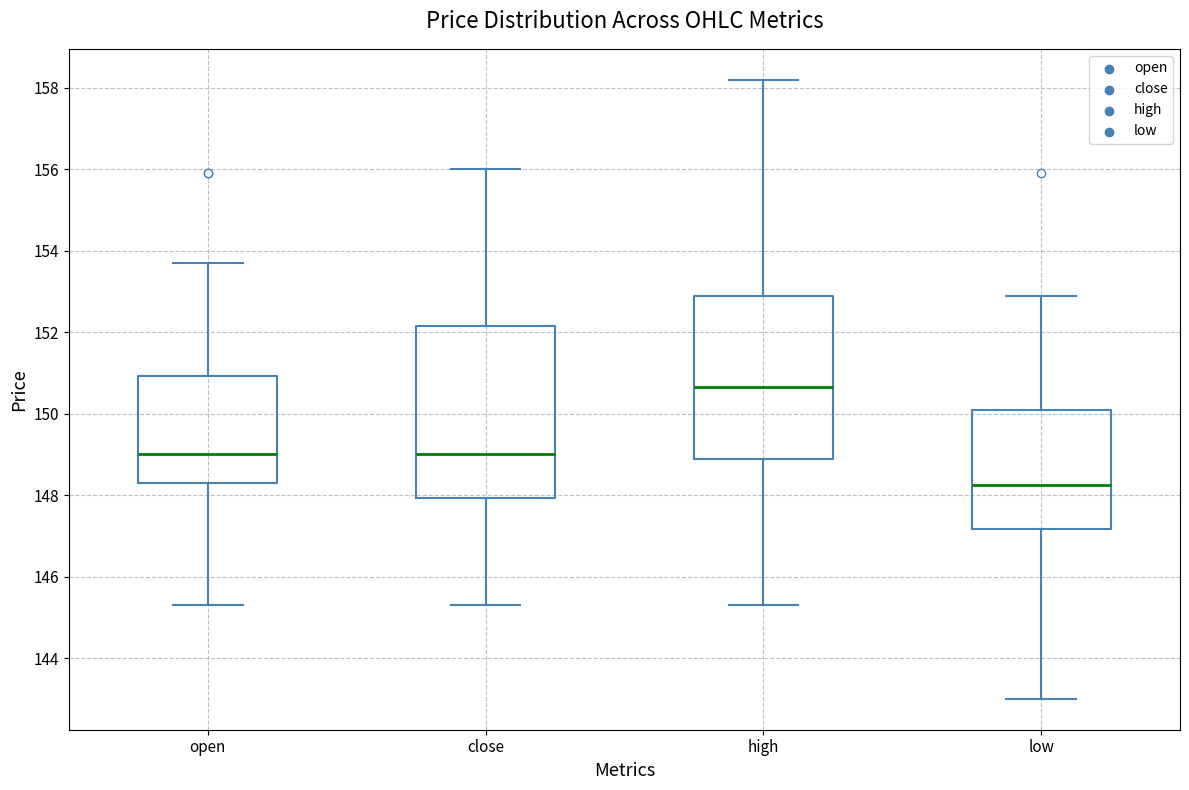

Reading left to right, read every box against the y-axis: the position of its median line, the range the box covers, and the ends of its whiskers. The values are not printed on the chart, so give them approximately, as read against the axis.

open: median 149.0, box 148.4 to 151.0, whiskers 145.4 to 153.8
close: median 149.0, box 148.0 to 152.2, whiskers 145.4 to 156.0
high: median 150.6, box 149.0 to 153.0, whiskers 145.4 to 158.2
low: median 148.2, box 147.2 to 150.2, whiskers 143.0 to 153.0